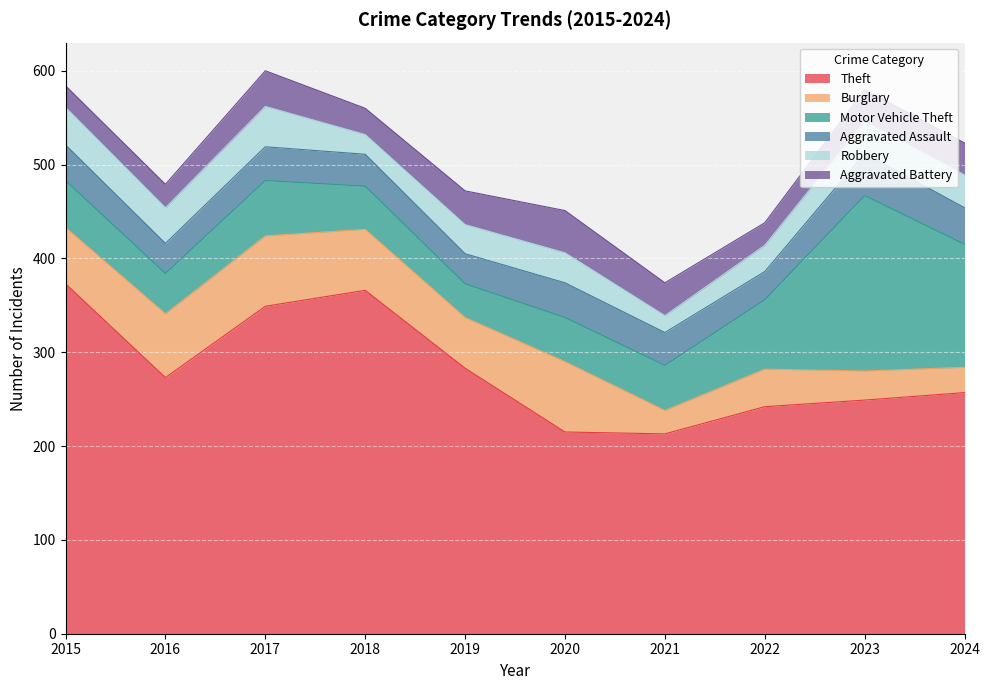

What is the total value across all series at 2022?

438